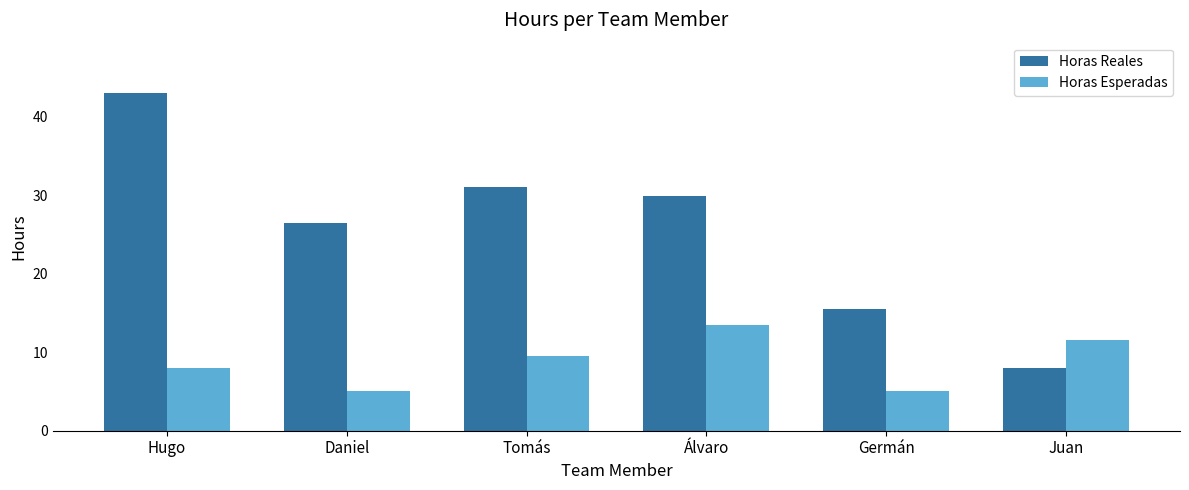

Which label corresponds to the largest value in the chart?

Hugo